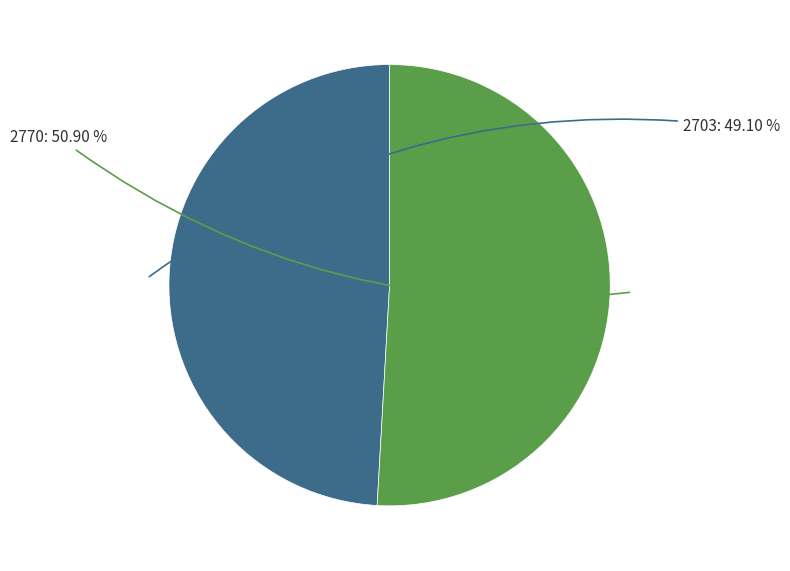

What percentage is the 2770 slice, to the nearest percent?

51%